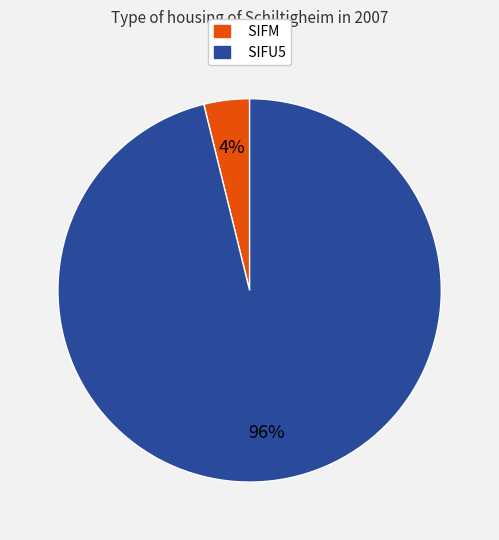

Which category has the smallest portion of the pie?

SIFM